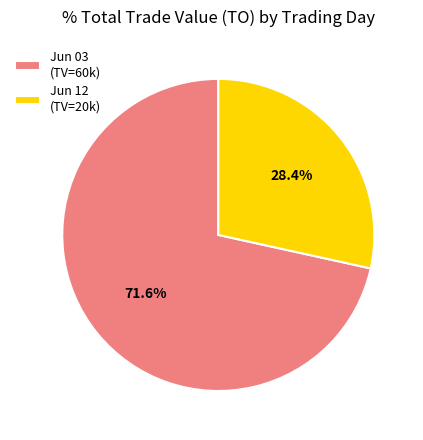

Rank the categories by value from highest to lowest.

Jun 03 (TV=60k), Jun 12 (TV=20k)